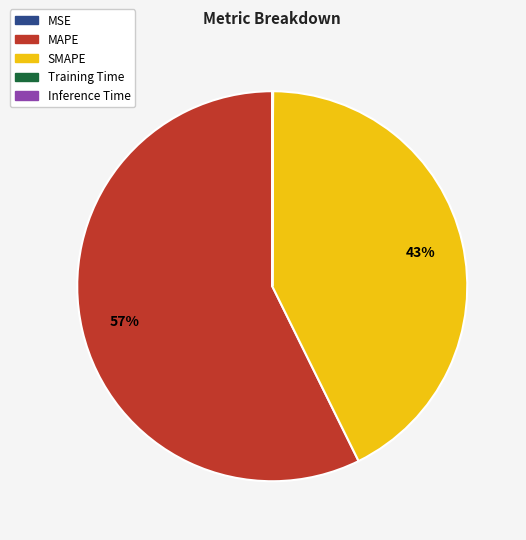

To the nearest percent, what percentage of the pie is MAPE?

57%